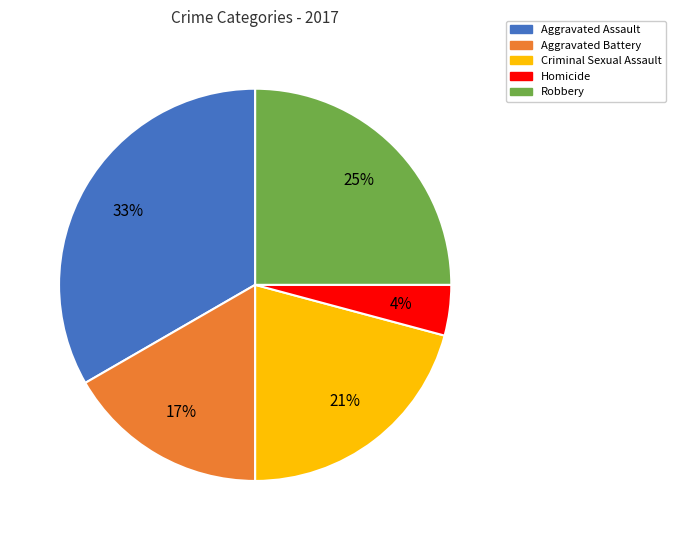

Combined, do Aggravated Battery and Robbery account for over 50%?

No